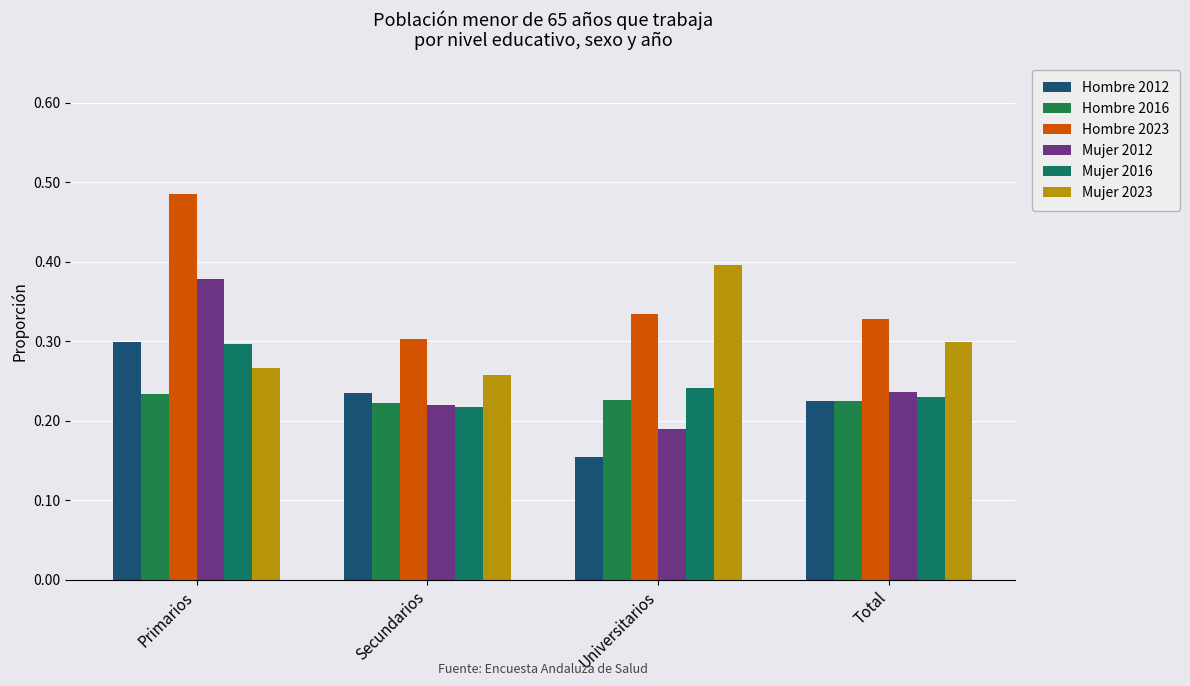

Which series has the largest total across all categories?

Hombre 2023